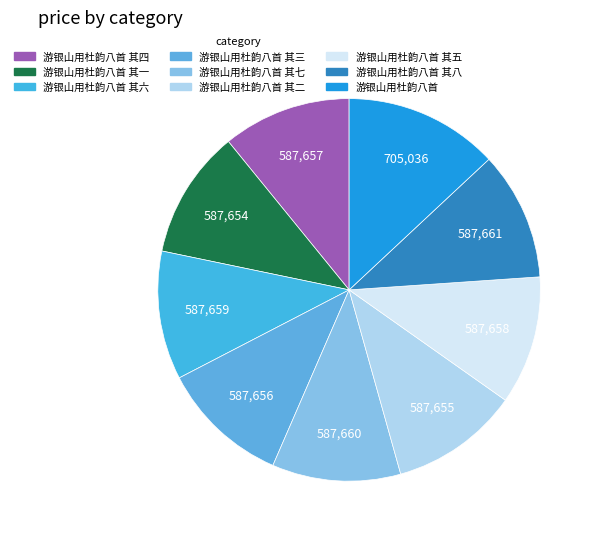

Count the number of slices in the pie.

9